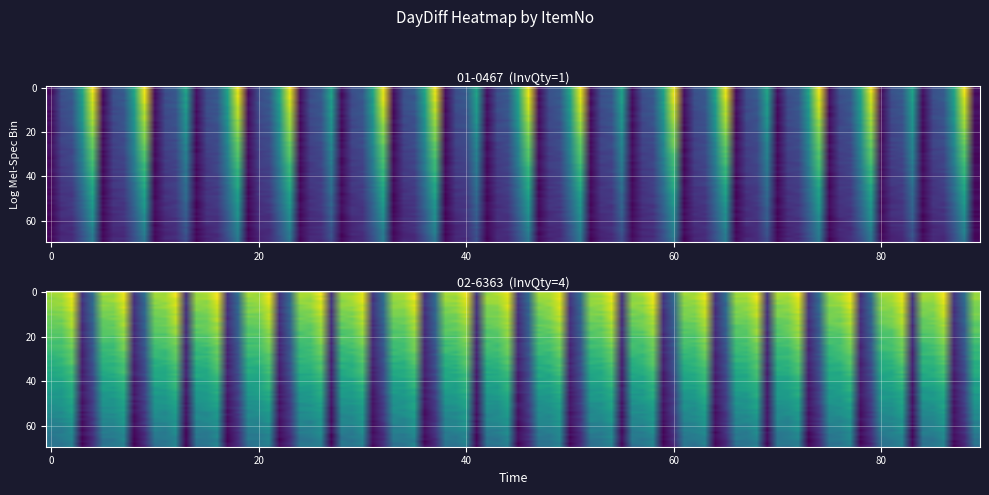

At how many categories does at least one series exceed 79?

11